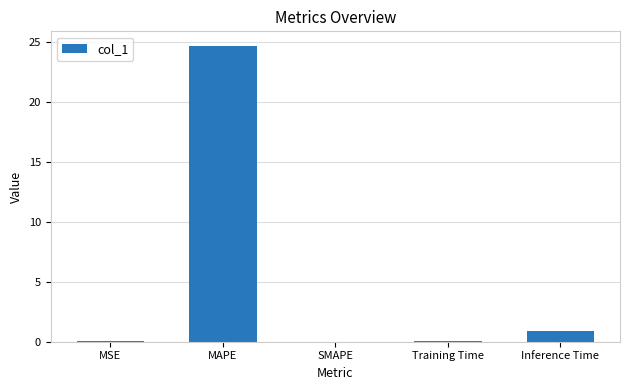

What is the sum of all values?

25.7